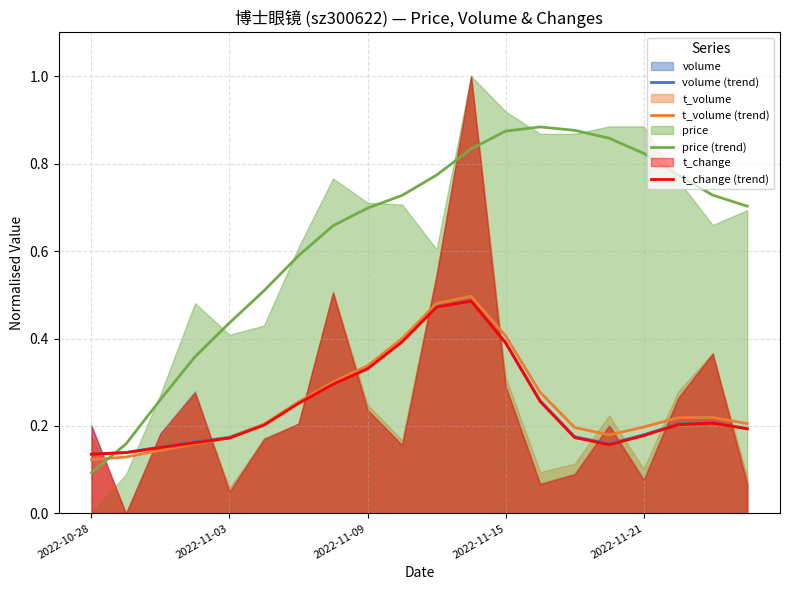

True or false: volume (trend) and t_change (trend) intersect in this chart.

False